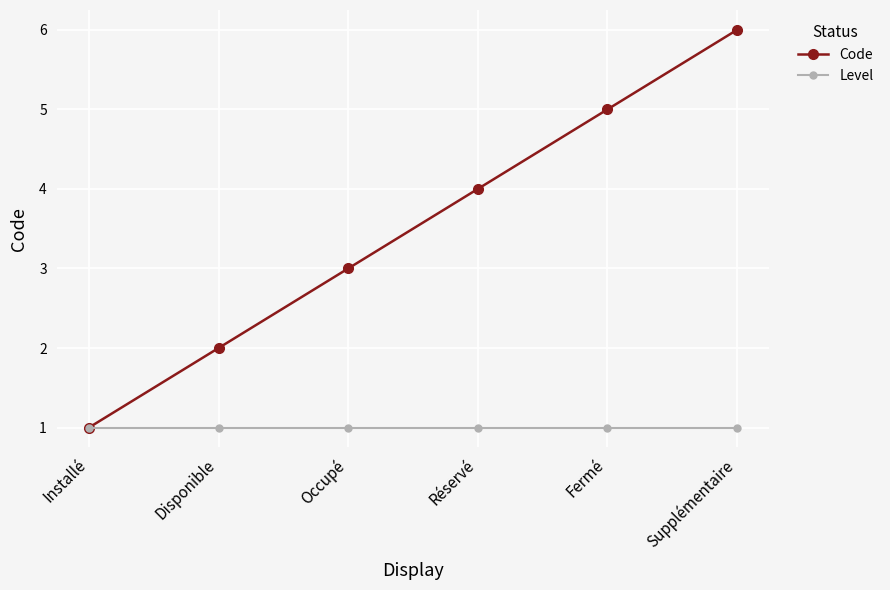

The Level series shows 1 at Disponible. True or false?

True